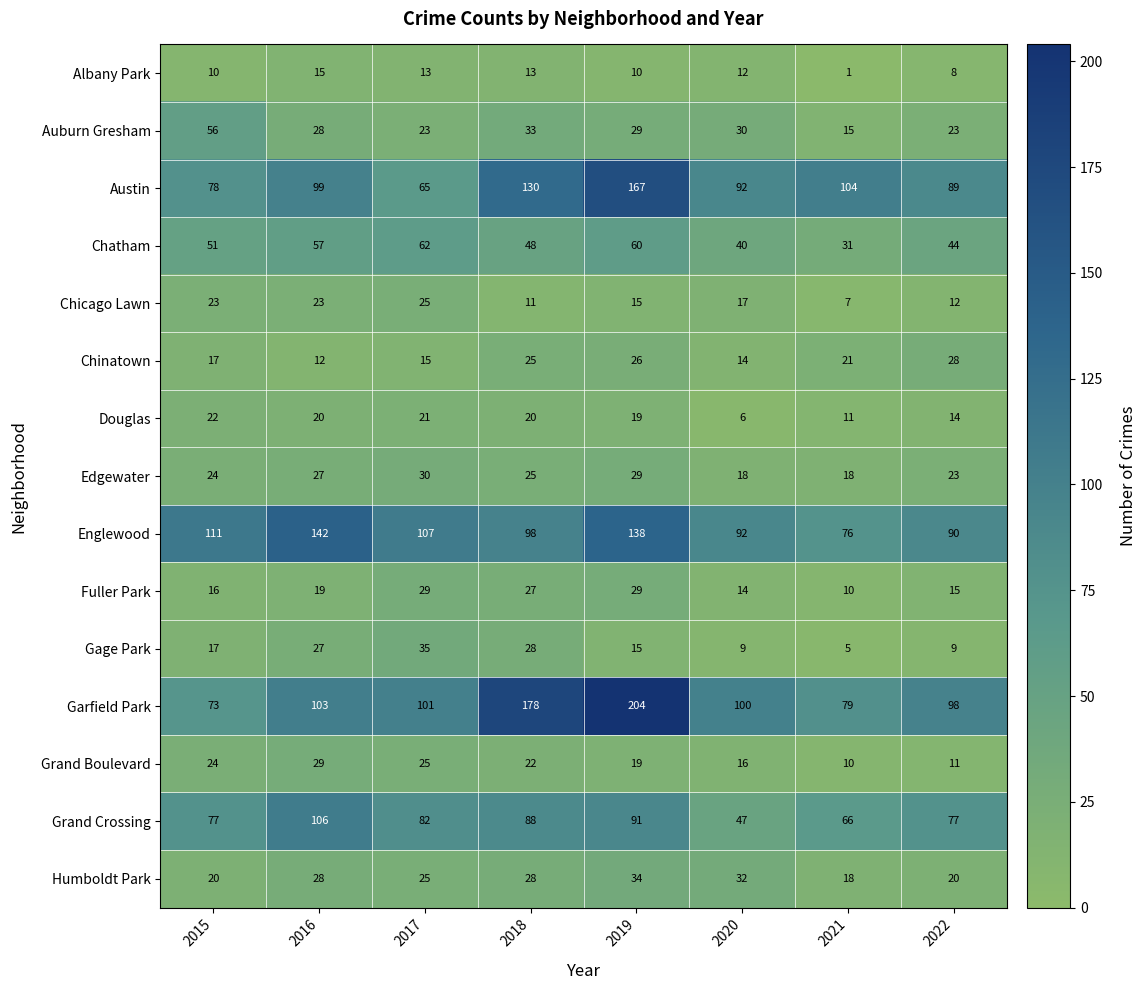

At which category is the sum across all series the highest?

2019